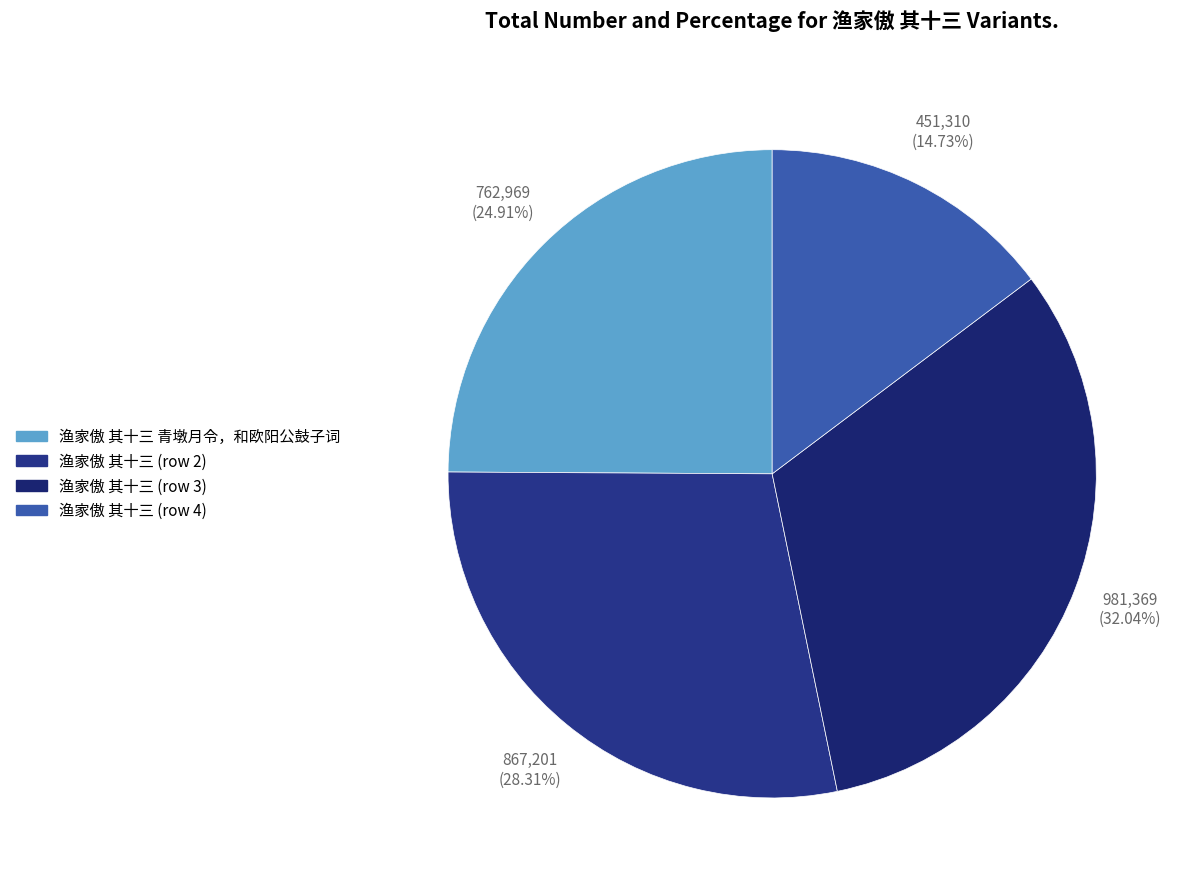

Does any single category account for the majority?

No